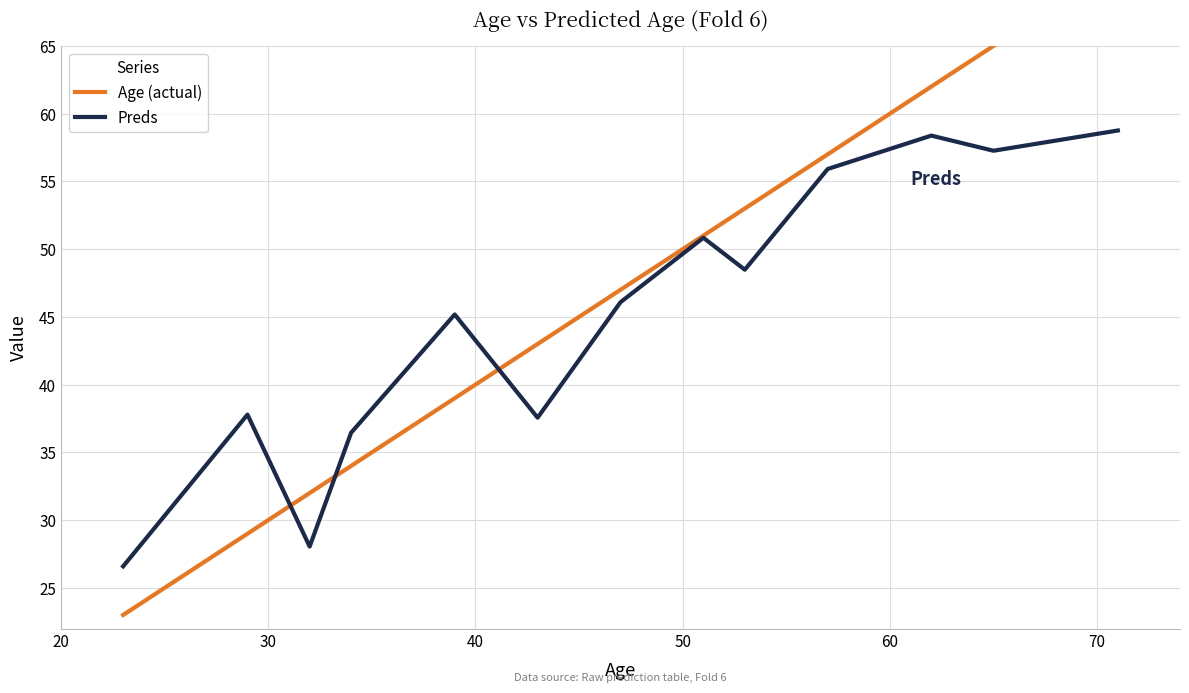

Which series has the largest range (max minus min)?

Age (actual)